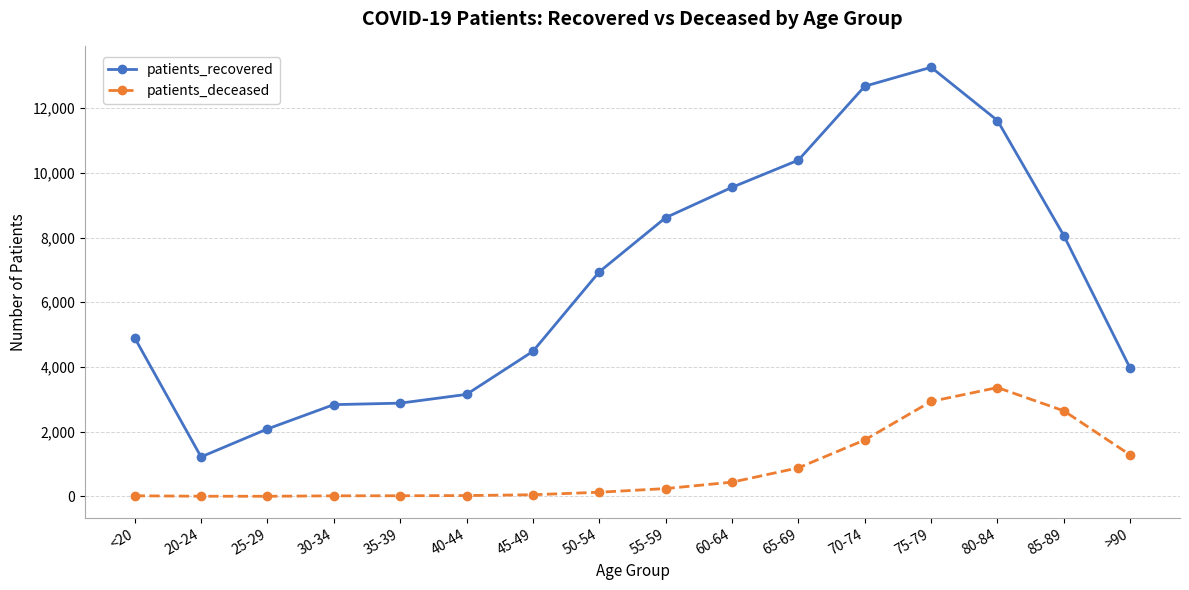

What is the difference between the patients_deceased values at 25-29 and 70-74?

1741